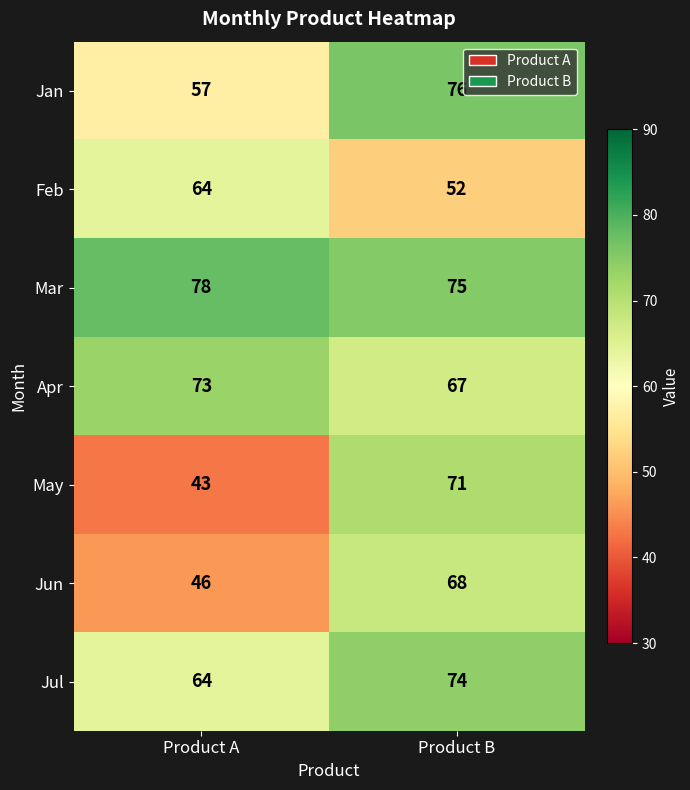

What is the average value of the Feb series?

58